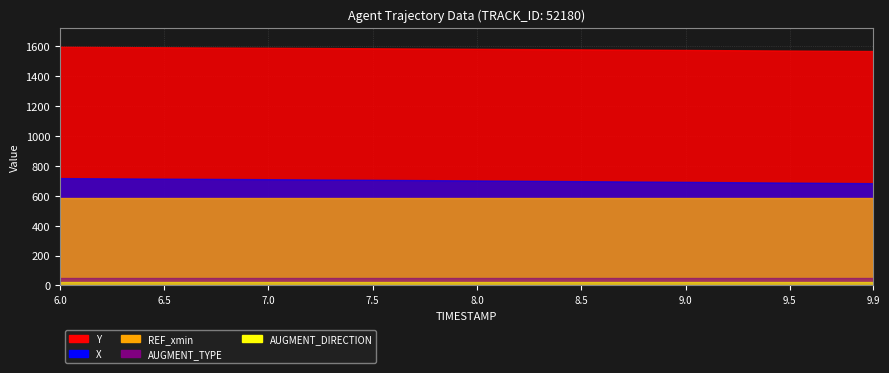

True or false: Y and AUGMENT_DIRECTION cross at least once.

False